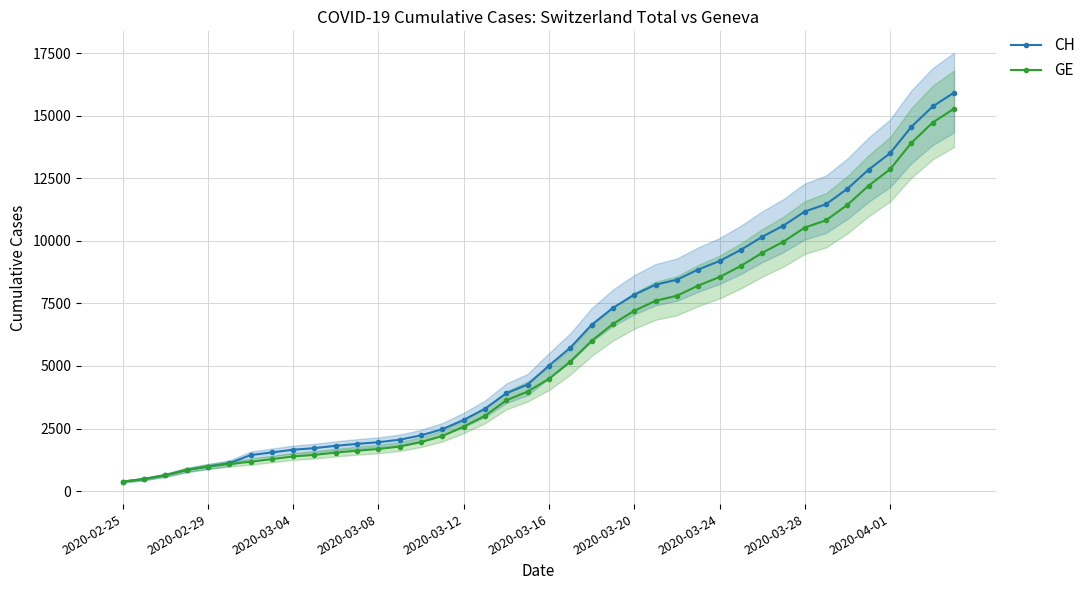

Is it true that GE equals 4485 at 2020-03-16?

True